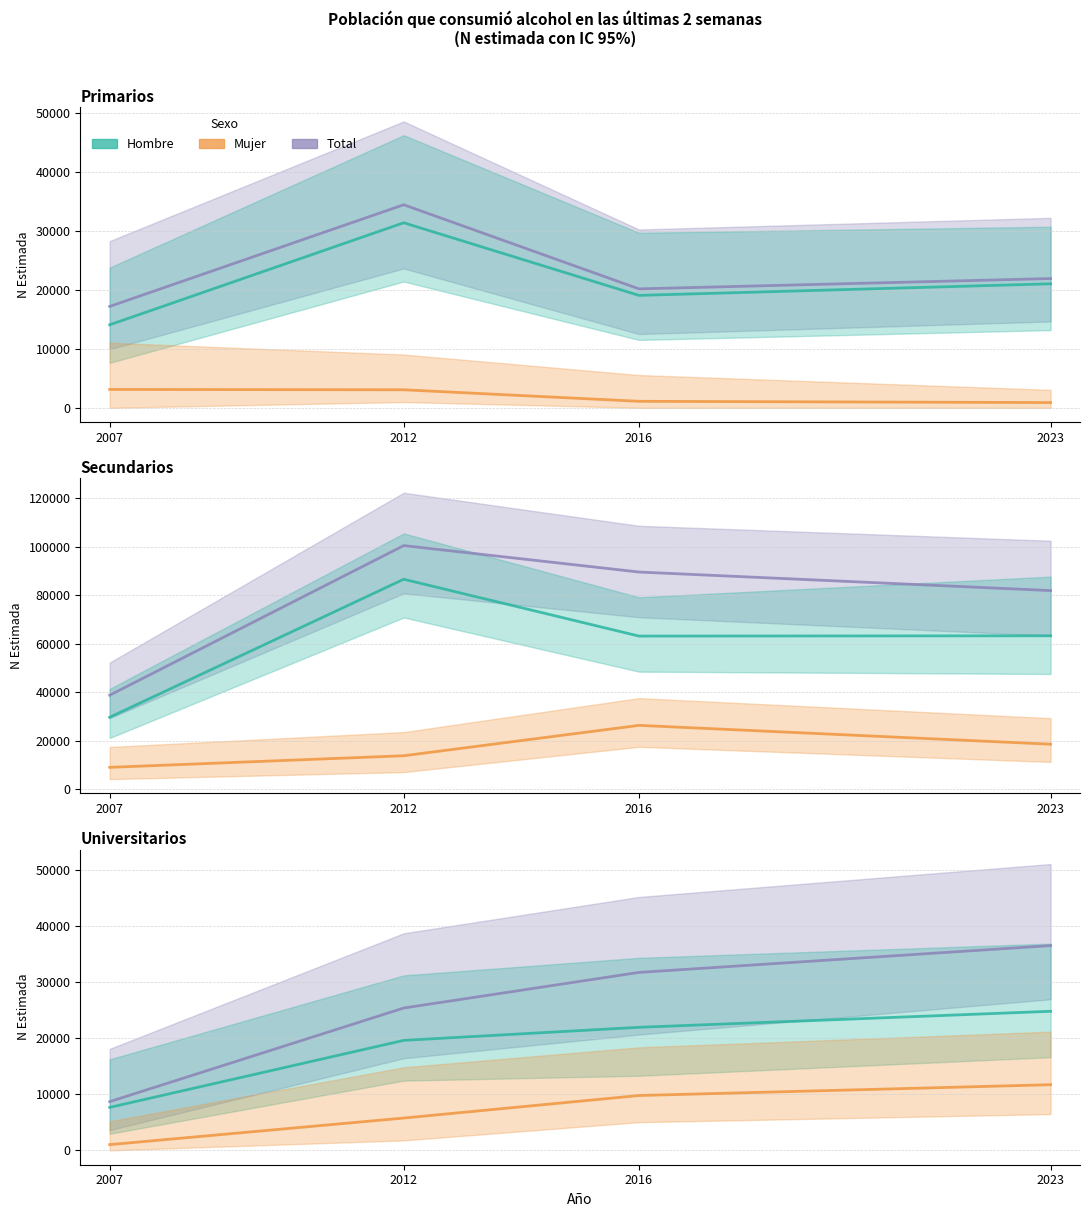

List the series in order of their peak value, lowest first.

Mujer, Hombre, Total